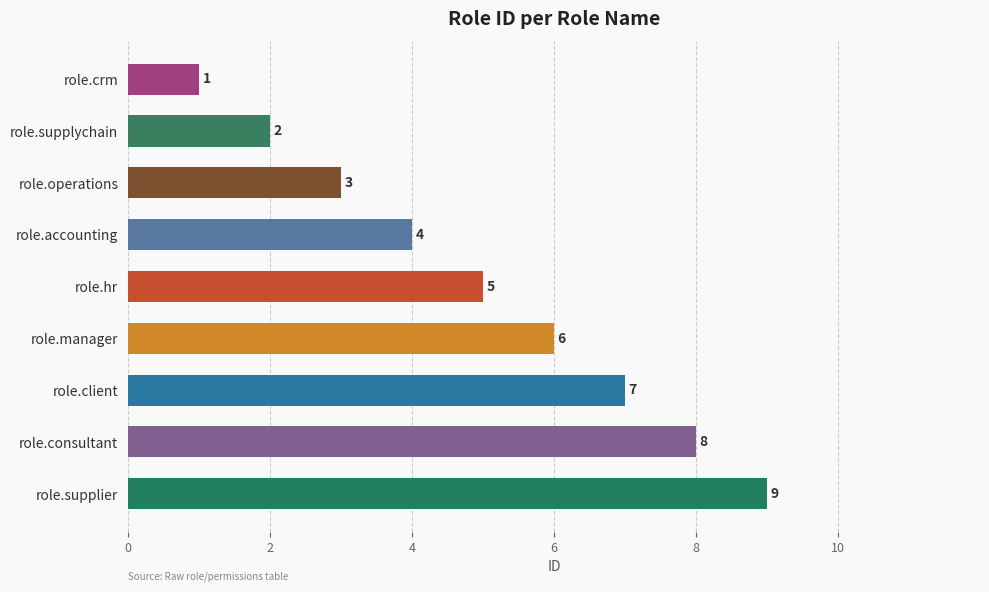

The value at role.supplier is 3. True or false?

False